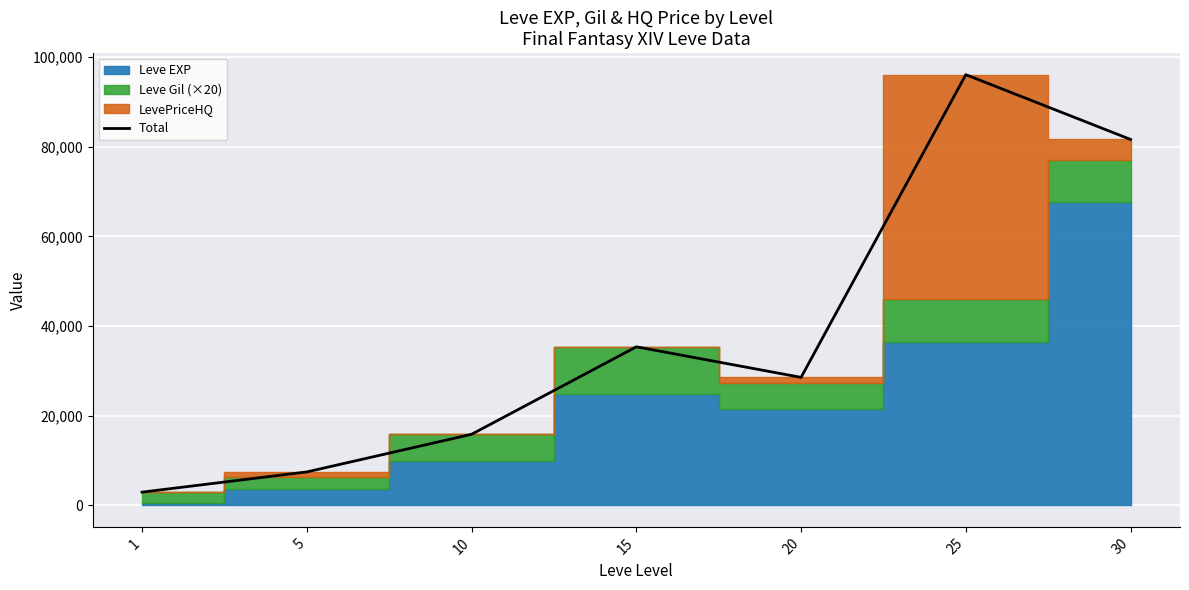

How many categories are shown in the chart?

7